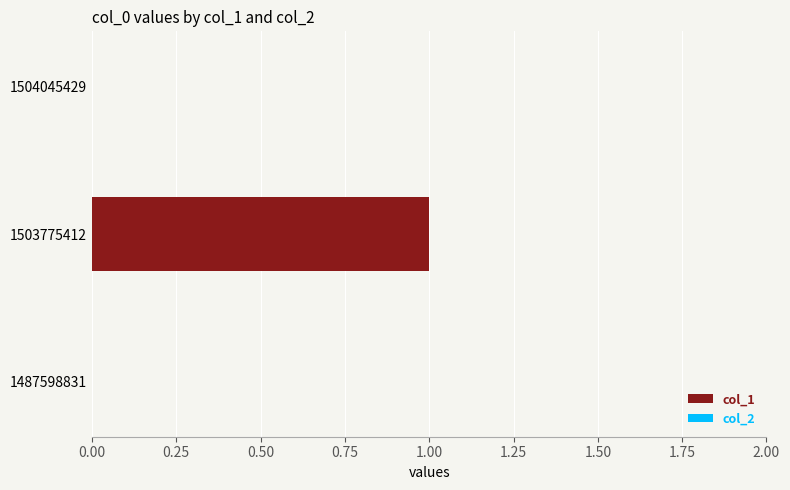

Is it true that the value at 1504045429 is 0?

True